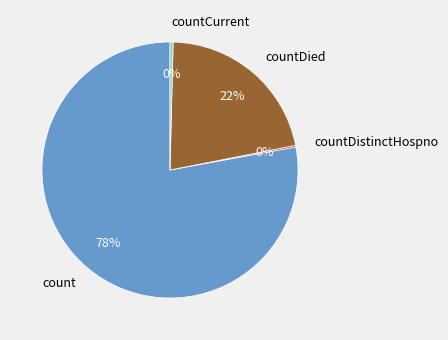

What is the largest slice in the pie chart?

count